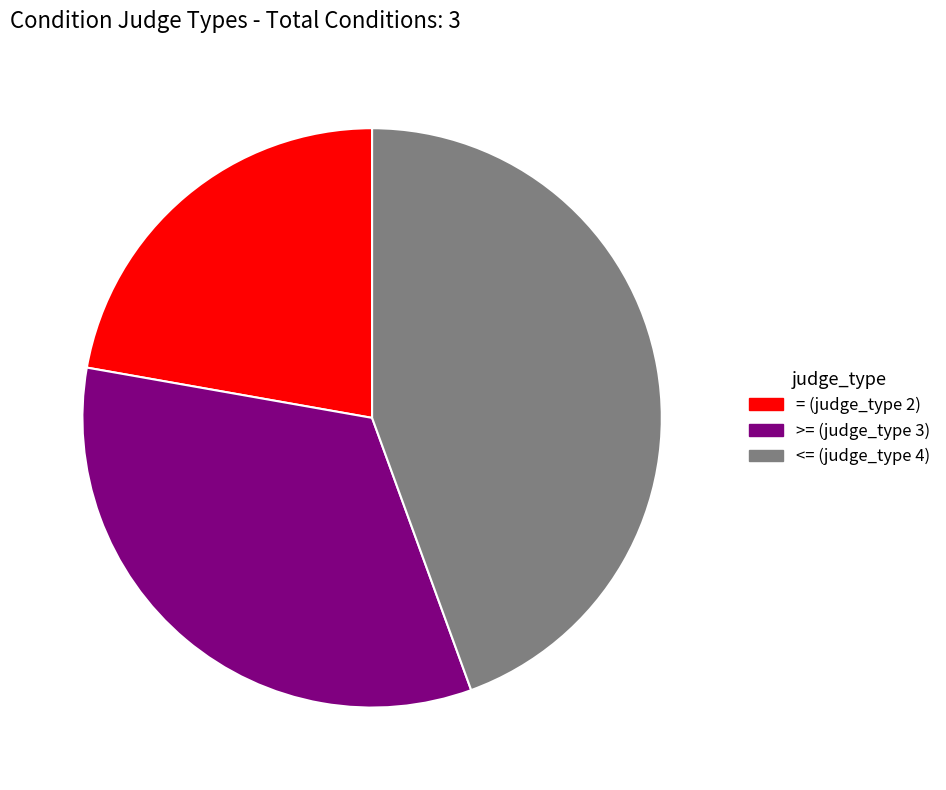

Between = (judge_type 2) and <= (judge_type 4), which is larger?

<= (judge_type 4)